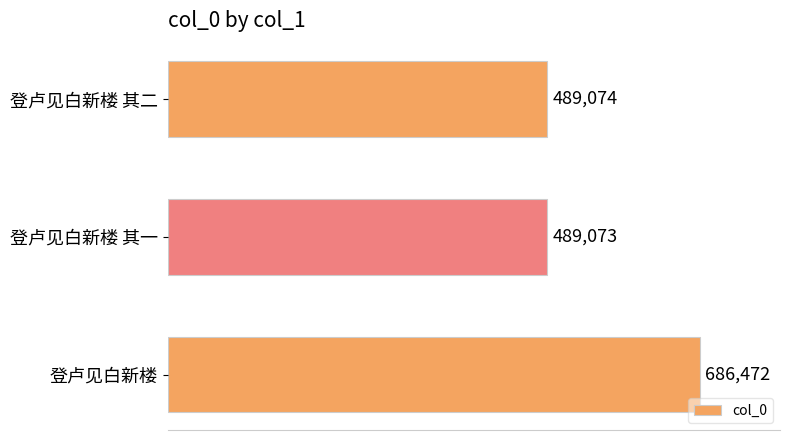

Approximately how many times larger is the value at 登卢见白新楼 其二 compared to 登卢见白新楼?

0.7